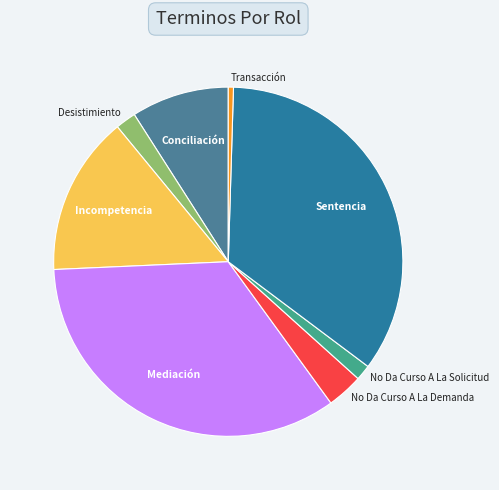

Is it true that Mediación is 34% of the pie?

True